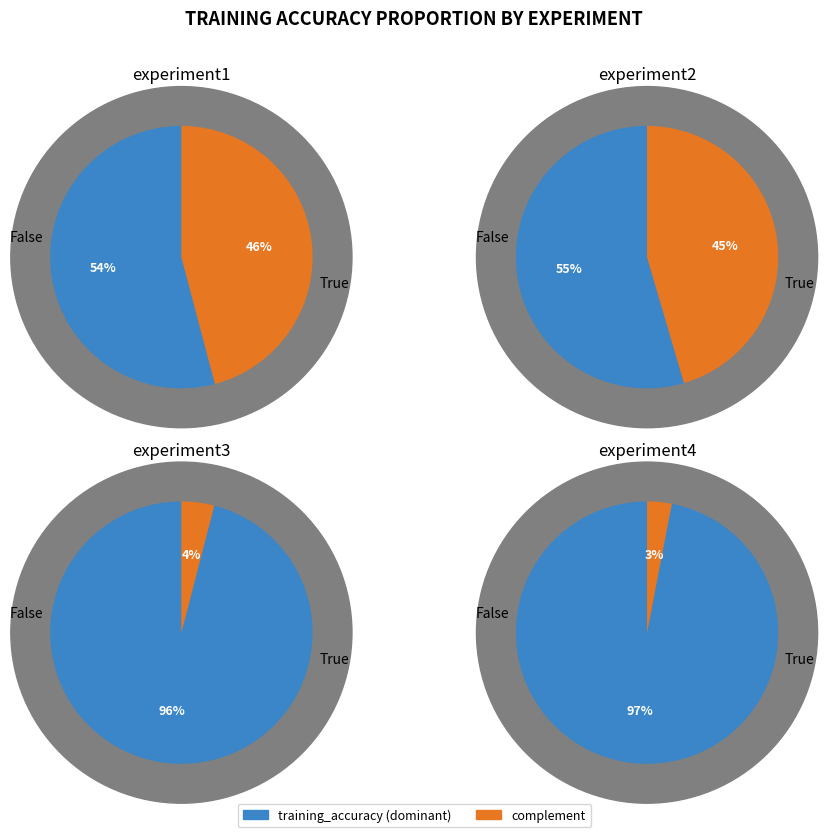

What is the smallest slice in the pie chart?

experiment1